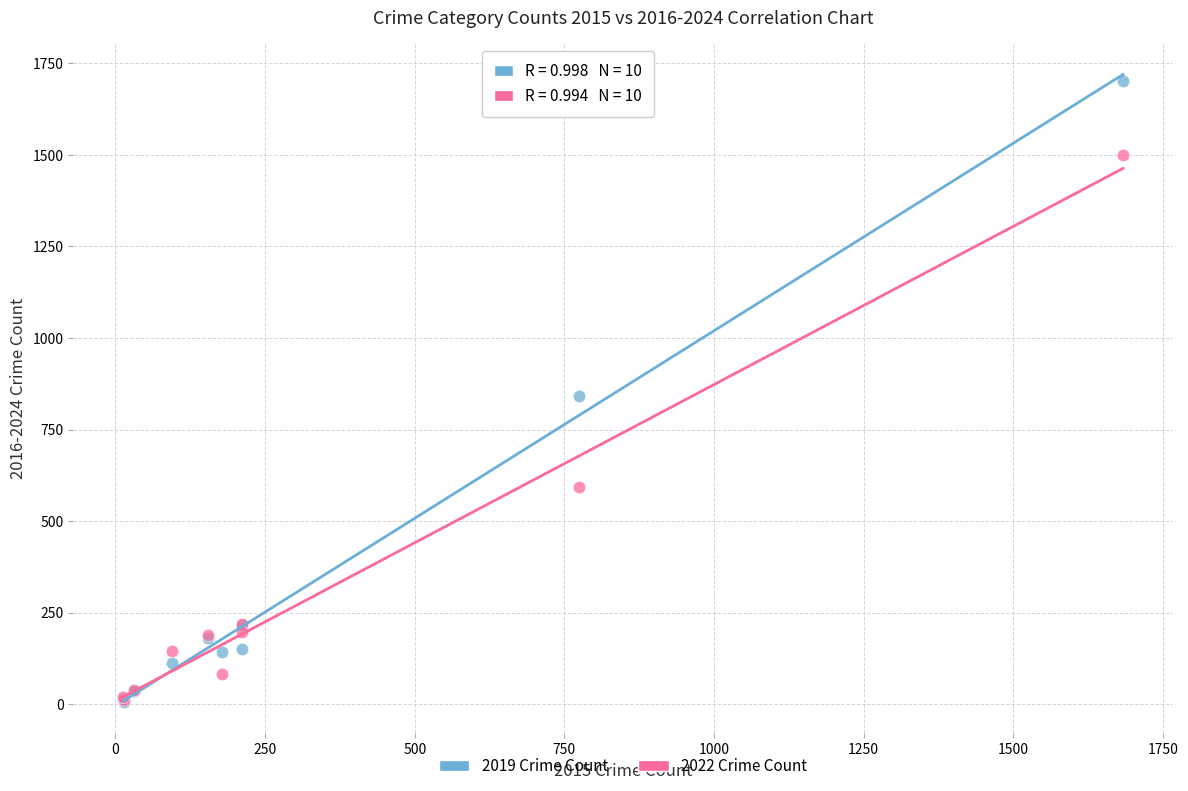

Which series contains the highest Y value?

2019 Crime Count